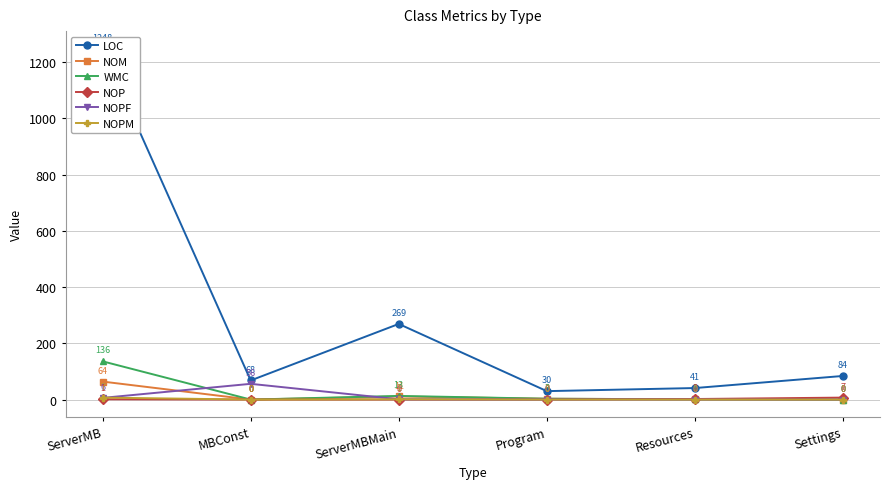

Is the value of LOC at Resources greater than the value of NOM at Resources?

Yes